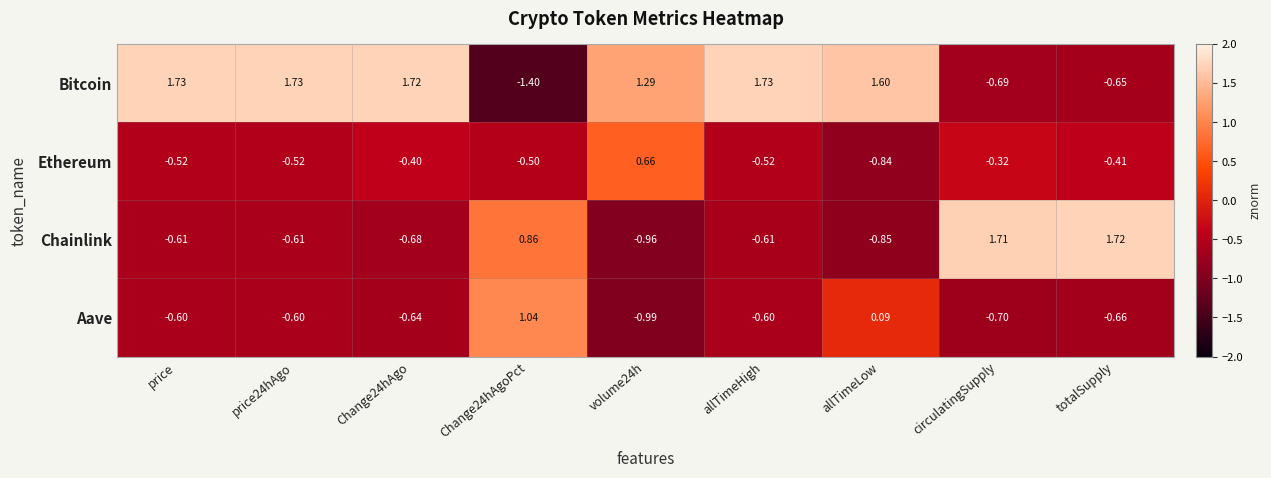

Which series has the largest total across all categories?

Bitcoin